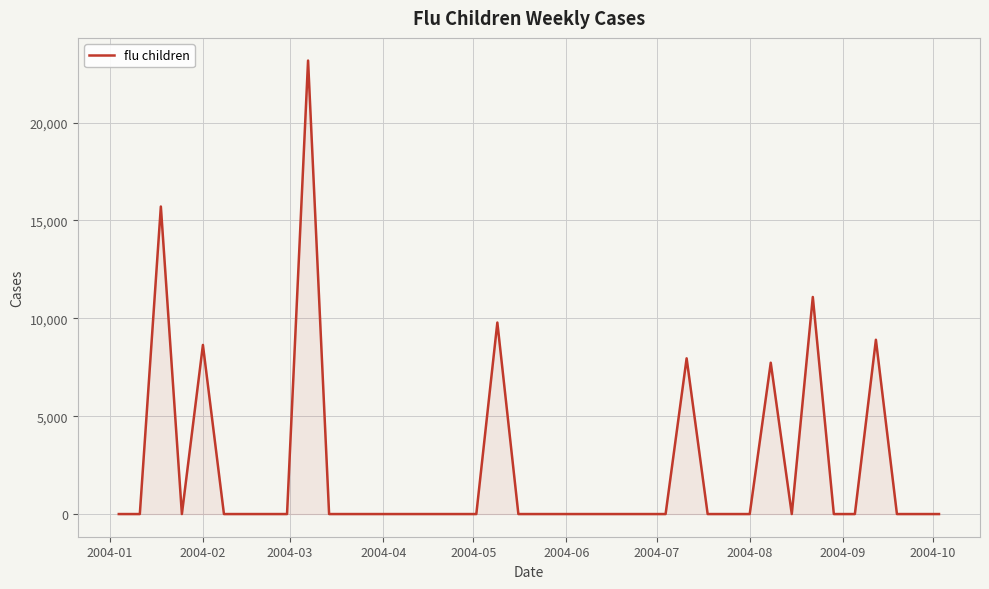

What is the maximum value shown in the chart?

23166.0